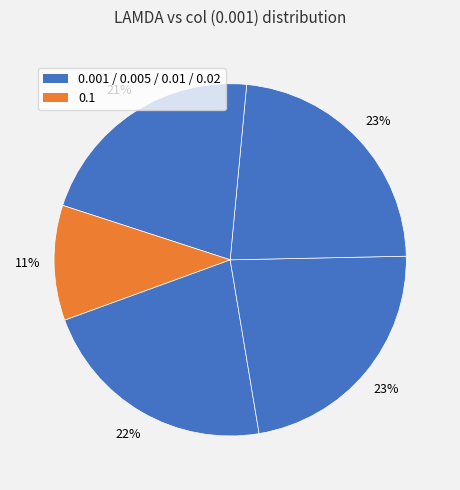

Rank the categories by value from lowest to highest.

0.1, 0.02, 0.001, 0.005, 0.01